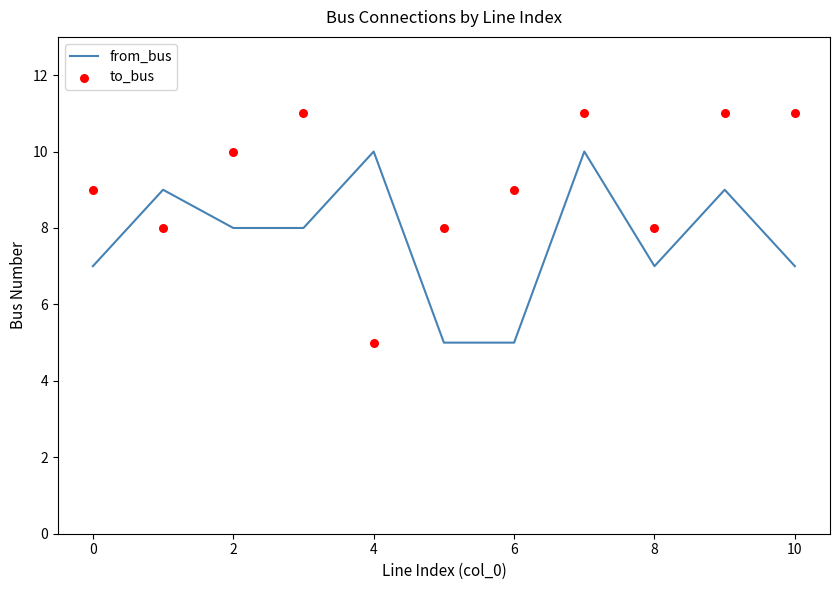

Which series contains the highest Y value?

to_bus